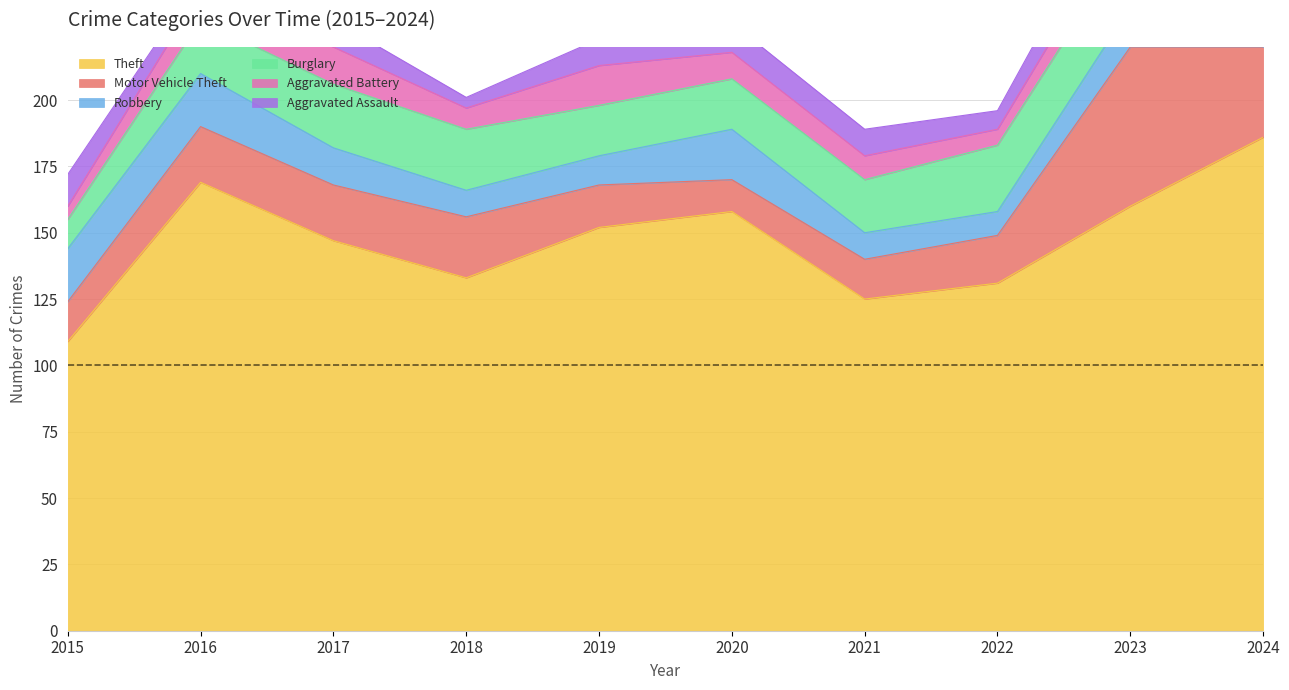

How many categories are shown in the chart?

10